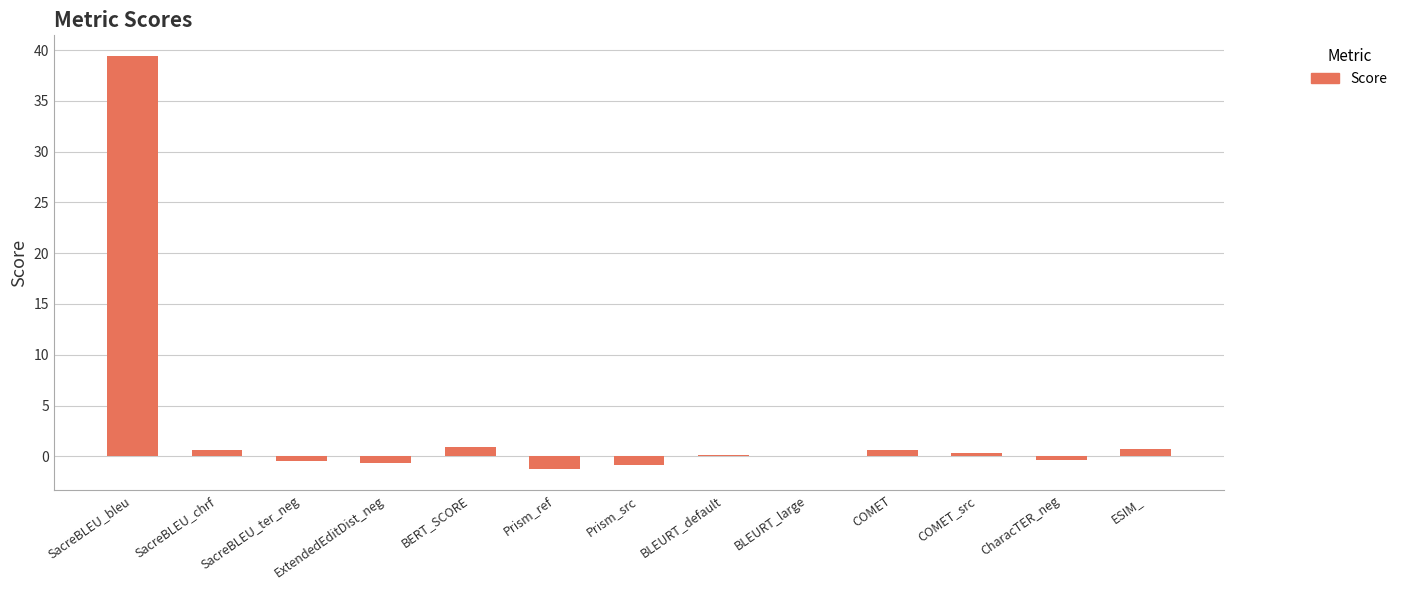

What is the sum of all values?

39.3